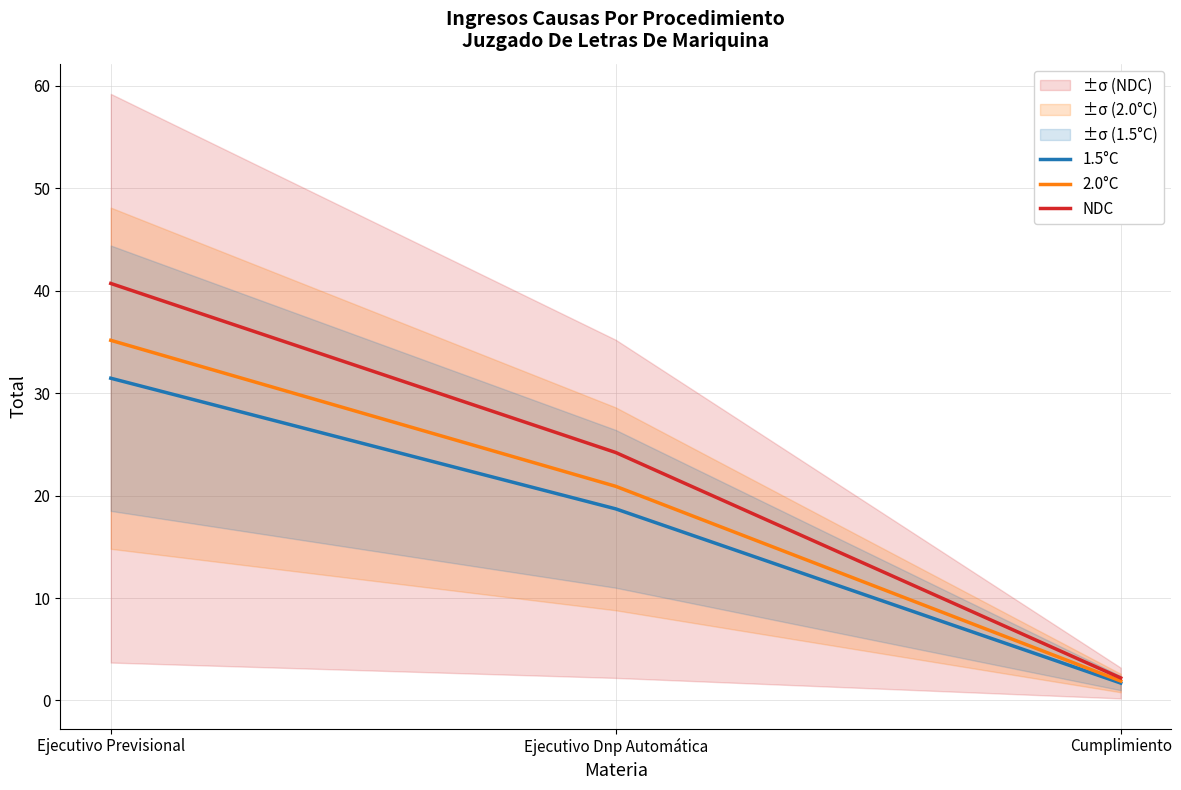

What is the value of the 2.0°C point at the 2nd from the left?

20.9